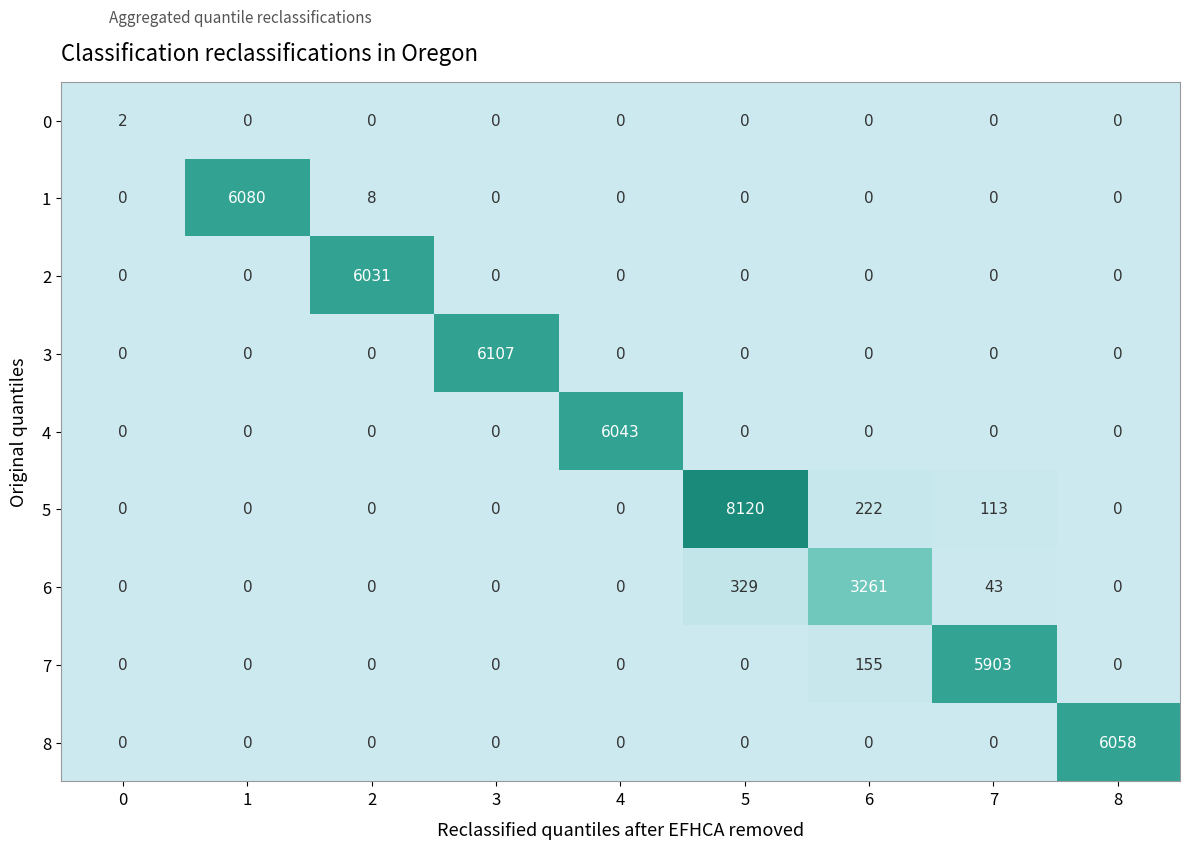

What is the difference between the highest and lowest values at 0?

2